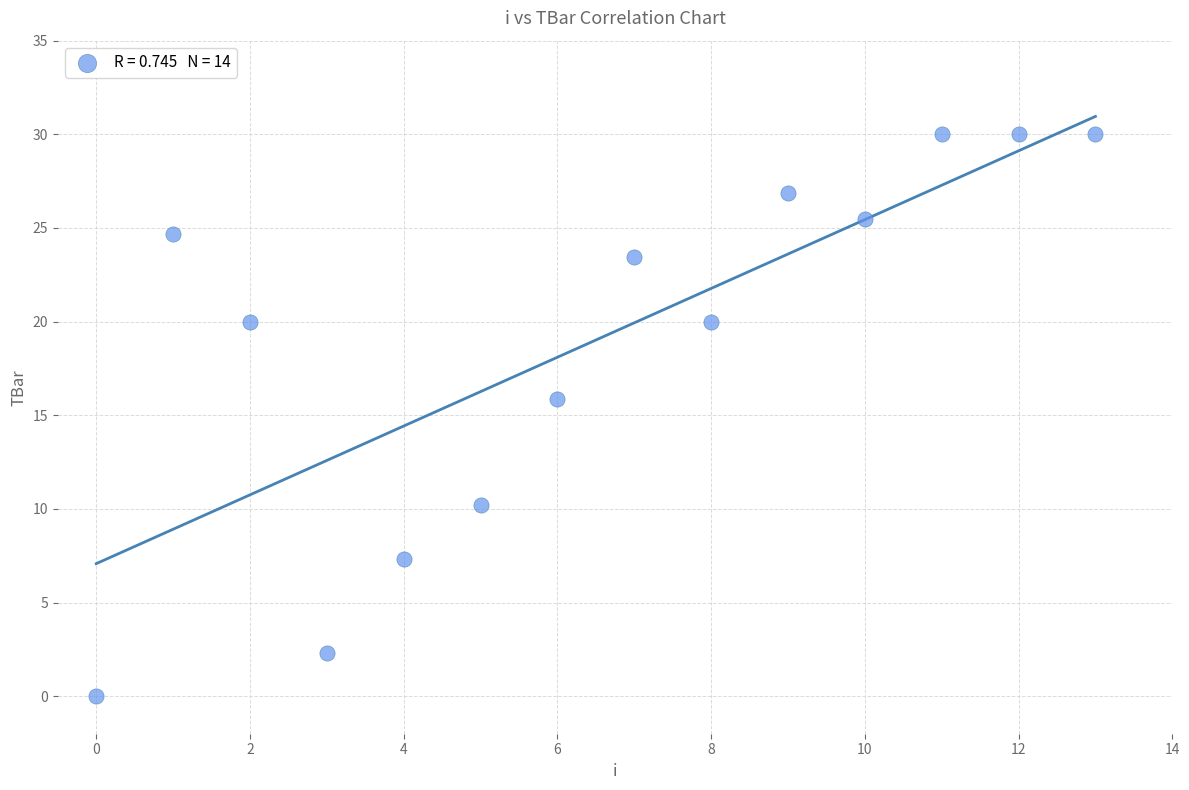

What Y value in the scatter plot is closest to 15?

15.9